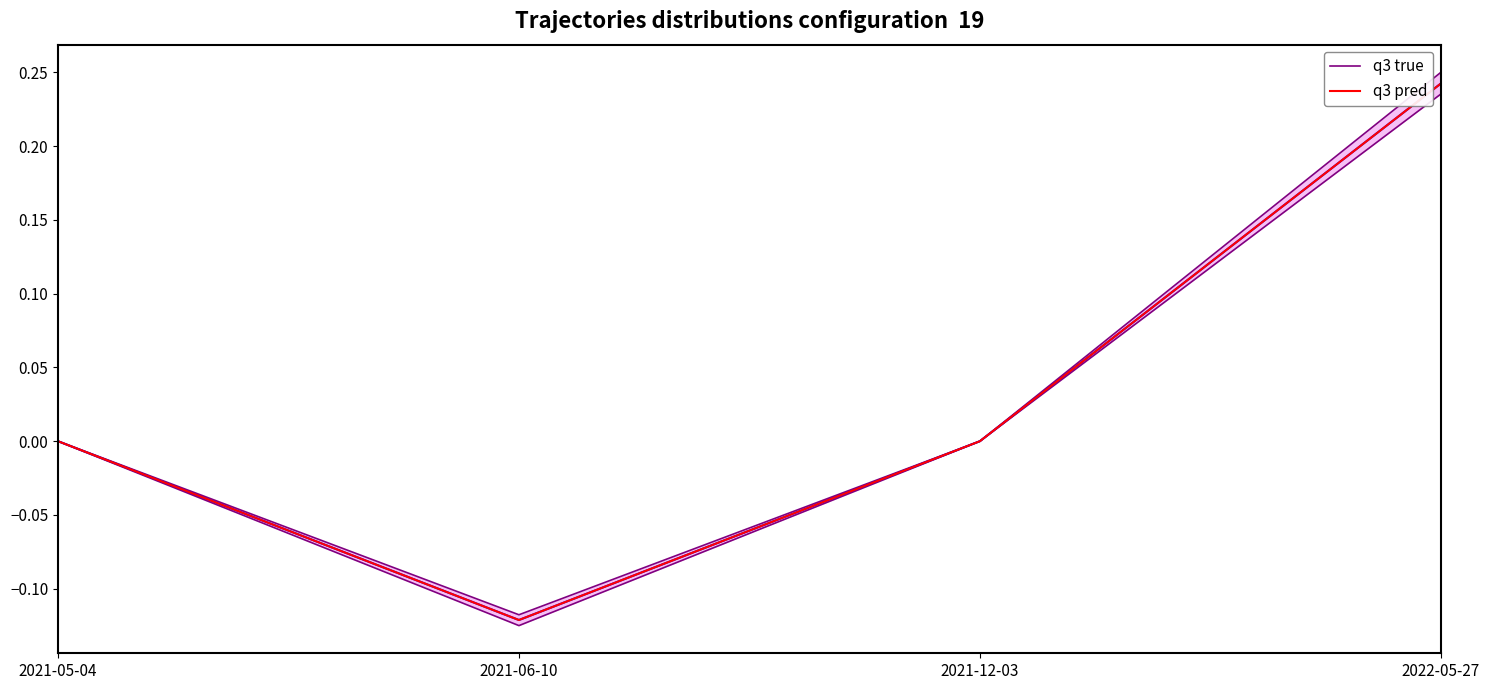

What is the value of the q3 true point at the 4th from the left?

0.2